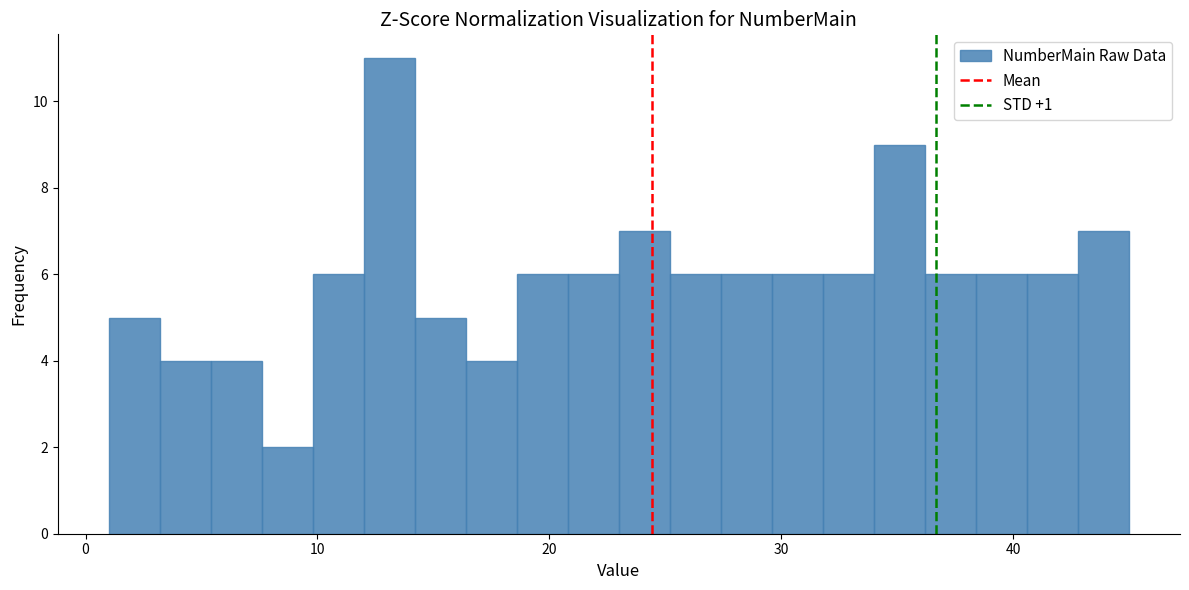

Around what value on the x-axis is the tallest bar? Give the approximate position of its centre, as read against the axis.

13